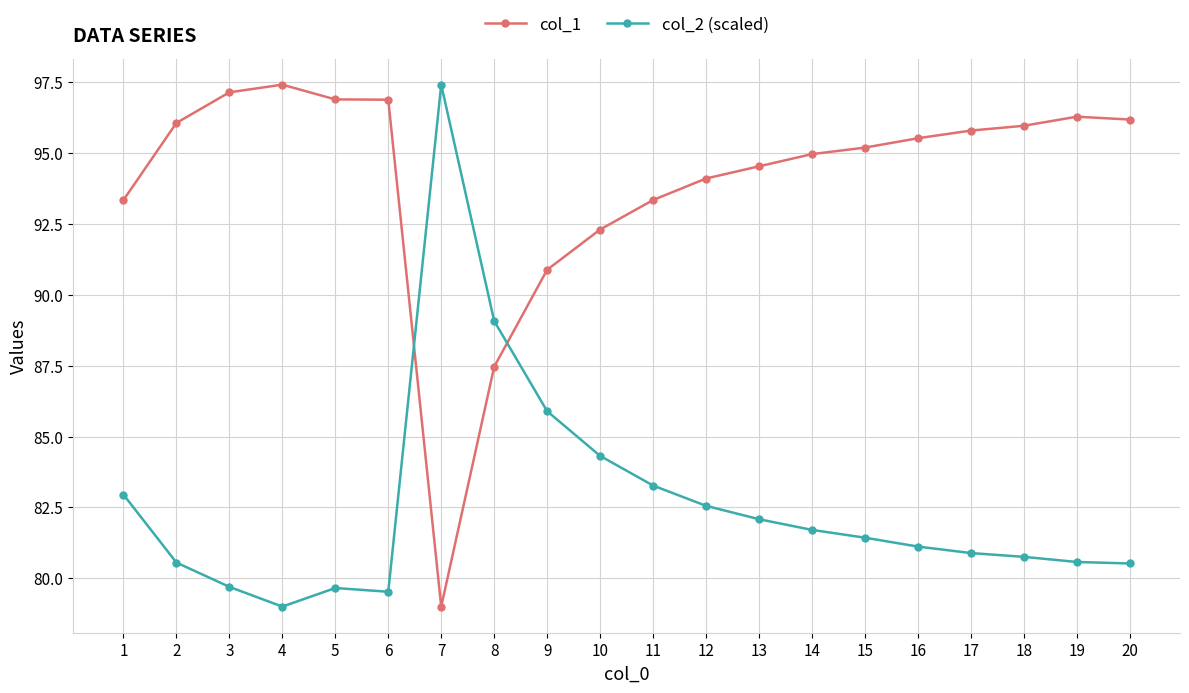

What is the minimum value for col_2 (scaled)?

79.0